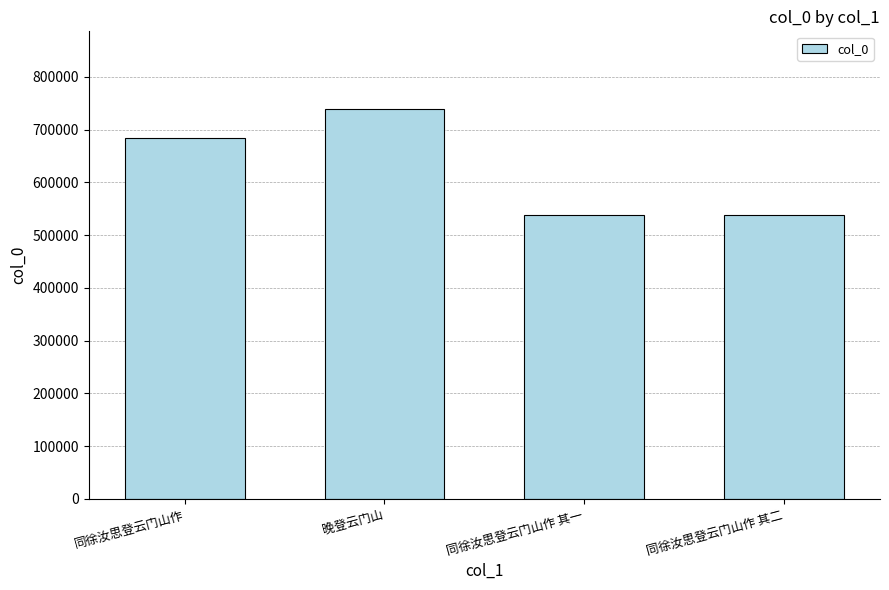

At which category does the chart reach its peak across all series?

晚登云门山